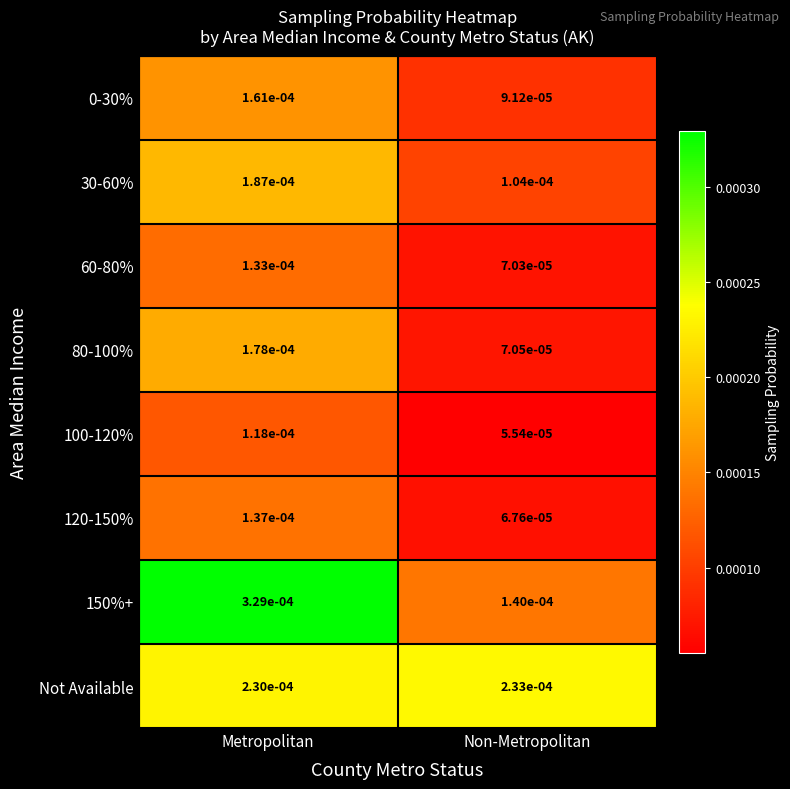

At how many categories does at least one series exceed 0?

2